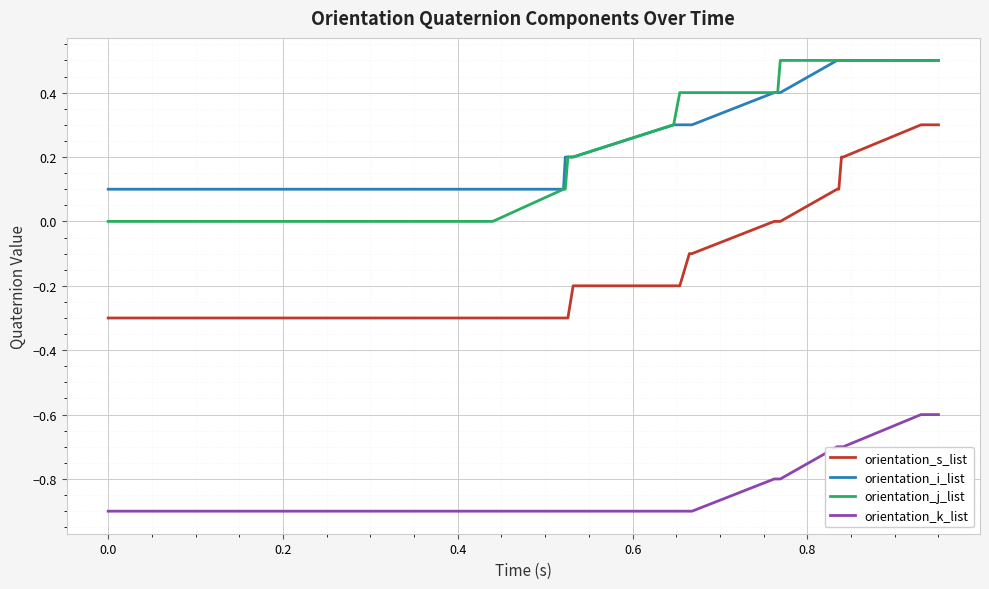

What is the smallest value displayed?

-0.9